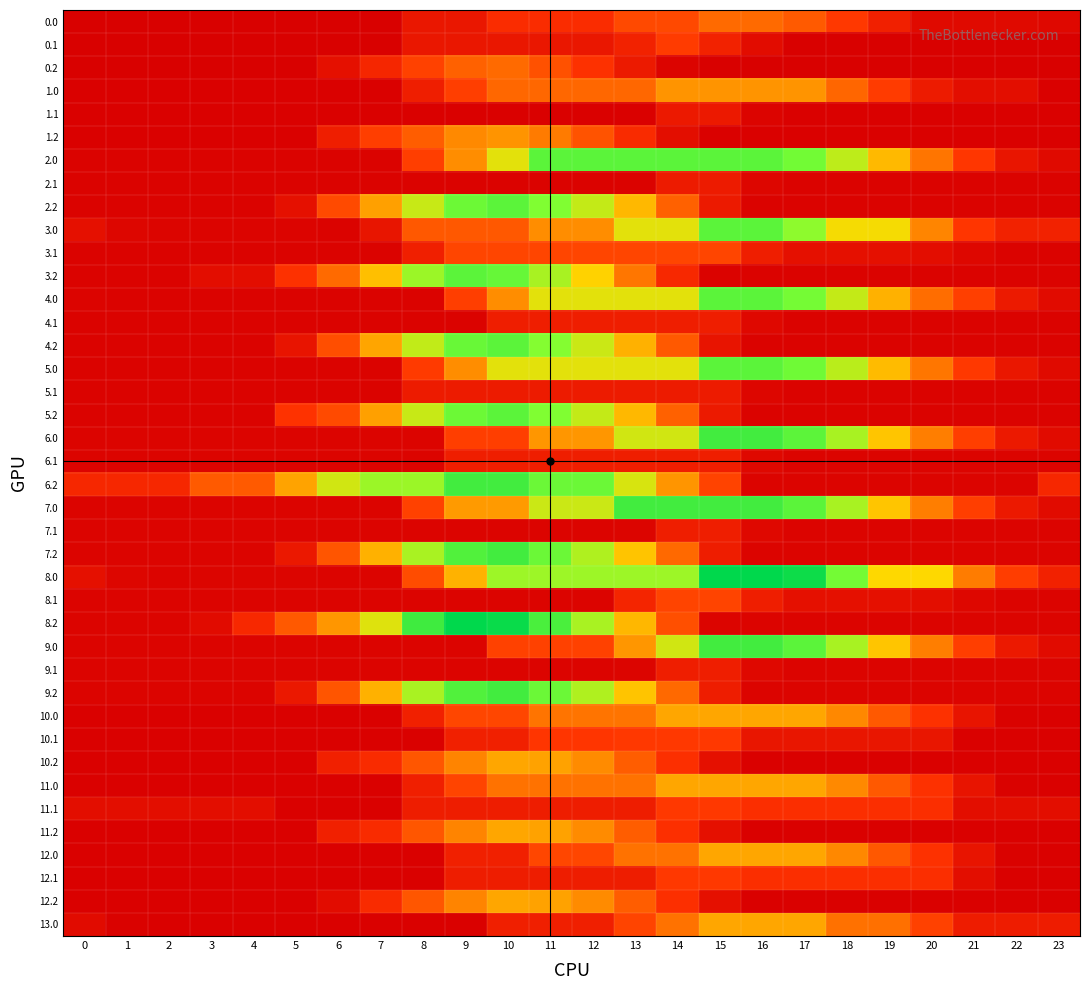

Reading left to right, list all the values displayed in this chart.

0.0: 0=8.3	1=7.8	2=7.8	3=7.8	4=7.8	5=7.8	6=7.8	7=7.8	8=104.9	9=104.9	10=201.9	11=201.9	12=201.9	13=295.0	14=295.0	15=392.0	16=392.0	17=345.7	18=246.7	19=147.7	20=48.7	21=48.7	22=48.7	23=41.7
0.1: 0=7.8	1=7.8	2=7.8	3=7.8	4=7.8	5=7.8	6=7.8	7=7.8	8=104.9	9=104.9	10=104.9	11=104.9	12=104.9	13=157.9	14=254.9	15=155.9	16=56.9	17=7.8	18=7.8	19=7.8	20=7.8	21=7.8	22=7.8	23=7.8
0.2: 0=7.8	1=7.8	2=7.8	3=7.8	4=7.8	5=7.8	6=75.7	7=172.8	8=269.8	9=366.8	10=392.0	11=319.6	12=220.7	13=121.7	14=22.7	15=7.8	16=7.8	17=7.8	18=7.8	19=7.8	20=7.8	21=7.8	22=7.8	23=7.8
1.0: 0=10.2	1=10.2	2=10.2	3=10.2	4=10.2	5=10.2	6=10.2	7=10.2	8=137.0	9=263.7	10=385.3	11=385.3	12=385.3	13=385.3	14=512.0	15=512.0	16=512.0	17=512.0	18=382.7	19=253.4	20=124.1	21=68.1	22=68.1	23=10.2
1.1: 0=10.2	1=10.2	2=10.2	3=10.2	4=10.2	5=10.2	6=10.2	7=10.2	8=10.2	9=10.2	10=10.2	11=10.2	12=10.2	13=10.2	14=117.1	15=117.1	16=22.9	17=10.2	18=10.2	19=10.2	20=10.2	21=10.2	22=10.2	23=10.2
1.2: 0=10.2	1=10.2	2=10.2	3=10.2	4=10.2	5=10.2	6=137.0	7=263.7	8=355.1	9=481.9	10=512.0	11=444.7	12=326.3	13=197.0	14=67.7	15=10.2	16=10.2	17=10.2	18=10.2	19=10.2	20=10.2	21=10.2	22=10.2	23=10.2
2.0: 0=19.5	1=19.5	2=19.5	3=19.5	4=19.5	5=19.5	6=19.5	7=19.5	8=261.1	9=492.9	10=734.4	11=976.0	12=976.0	13=976.0	14=976.0	15=976.0	16=976.0	17=934.7	18=800.7	19=603.5	20=425.9	21=239.7	22=100.0	23=47.8
2.1: 0=19.5	1=19.5	2=19.5	3=19.5	4=19.5	5=19.5	6=19.5	7=19.5	8=19.5	9=19.5	10=19.5	11=19.5	12=19.5	13=19.5	14=126.4	15=126.4	16=32.2	17=19.5	18=19.5	19=19.5	20=19.5	21=19.5	22=19.5	23=19.5
2.2: 0=19.5	1=19.5	2=19.5	3=19.5	4=19.5	5=75.9	6=298.9	7=540.5	8=782.0	9=945.9	10=976.0	11=908.7	12=790.3	13=602.0	14=366.2	15=119.7	16=19.5	17=19.5	18=19.5	19=19.5	20=19.5	21=19.5	22=19.5	23=19.5
3.0: 0=76.9	1=31.0	2=24.6	3=24.2	4=23.3	5=23.6	6=19.5	7=97.2	8=338.8	9=338.8	10=338.8	11=492.9	12=492.9	13=734.4	14=734.4	15=976.0	16=976.0	17=884.2	18=699.7	19=699.7	20=471.6	21=234.8	22=155.7	23=155.7
3.1: 0=19.5	1=19.5	2=19.5	3=19.5	4=19.5	5=19.5	6=19.5	7=19.5	8=143.5	9=284.1	10=284.1	11=284.1	12=284.1	13=284.1	14=284.1	15=284.1	16=139.4	17=76.2	18=74.8	19=74.8	20=64.2	21=35.5	22=19.5	23=19.5
3.2: 0=19.5	1=19.5	2=19.5	3=64.2	4=64.2	5=221.5	6=395.0	7=620.1	8=861.7	9=976.0	10=956.3	11=838.4	12=669.6	13=430.7	14=184.3	15=19.5	16=19.5	17=19.5	18=19.5	19=19.5	20=19.5	21=19.5	22=19.5	23=19.5
4.0: 0=21.0	1=19.5	2=19.5	3=19.5	4=19.5	5=19.5	6=19.5	7=19.5	8=19.5	9=261.1	10=492.9	11=734.4	12=734.4	13=734.4	14=734.4	15=976.0	16=976.0	17=928.7	18=788.6	19=585.3	20=401.7	21=265.0	22=119.3	23=55.4
4.1: 0=19.5	1=19.5	2=19.5	3=19.5	4=19.5	5=19.5	6=19.5	7=19.5	8=19.5	9=19.5	10=138.5	11=138.5	12=138.5	13=138.5	14=138.5	15=138.5	16=38.3	17=19.5	18=19.5	19=19.5	20=19.5	21=19.5	22=19.5	23=19.5
4.2: 0=19.5	1=19.5	2=19.5	3=19.5	4=19.5	5=93.8	6=310.8	7=552.3	8=793.9	9=951.8	10=976.0	11=902.6	12=778.2	13=583.8	14=341.9	15=95.5	16=19.5	17=19.5	18=19.5	19=19.5	20=19.5	21=19.5	22=19.5	23=19.5
5.0: 0=19.5	1=19.5	2=19.5	3=19.5	4=19.5	5=19.5	6=19.5	7=19.5	8=251.3	9=492.9	10=734.4	11=734.4	12=734.4	13=734.4	14=734.4	15=976.0	16=976.0	17=940.4	18=806.4	19=609.2	20=431.6	21=245.4	22=105.7	23=47.8
5.1: 0=19.5	1=19.5	2=19.5	3=19.5	4=19.5	5=19.5	6=19.5	7=19.5	8=126.4	9=126.4	10=126.4	11=126.4	12=126.4	13=126.4	14=126.4	15=126.4	16=32.2	17=19.5	18=19.5	19=19.5	20=19.5	21=19.5	22=19.5	23=19.5
5.2: 0=19.5	1=19.5	2=19.5	3=19.5	4=19.5	5=226.4	6=298.9	7=540.5	8=782.0	9=945.9	10=976.0	11=908.7	12=790.3	13=602.0	14=366.2	15=119.7	16=19.5	17=19.5	18=19.5	19=19.5	20=19.5	21=19.5	22=19.5	23=19.5
6.0: 0=20.9	1=20.4	2=20.4	3=20.4	4=20.4	5=20.4	6=20.4	7=20.4	8=20.4	9=262.6	10=262.6	11=515.1	12=515.1	13=767.5	14=767.5	15=1020.0	16=1020.0	17=973.7	18=838.1	19=635.9	20=453.2	21=261.9	22=117.2	23=54.2
6.1: 0=20.4	1=20.4	2=20.4	3=20.4	4=20.4	5=20.4	6=20.4	7=20.4	8=20.4	9=137.4	10=137.4	11=137.4	12=137.4	13=137.4	14=137.4	15=137.4	16=38.1	17=20.4	18=20.4	19=20.4	20=20.4	21=20.4	22=20.4	23=20.4
6.2: 0=180.3	1=180.3	2=180.3	3=346.7	4=346.7	5=548.6	6=766.6	7=861.1	8=861.1	9=1020.0	10=1020.0	11=947.6	12=947.6	13=754.3	14=513.4	15=278.0	16=20.4	17=20.4	18=20.4	19=20.4	20=20.4	21=20.4	22=20.4	23=180.3
7.0: 0=20.4	1=20.4	2=20.4	3=20.4	4=20.4	5=20.4	6=20.4	7=20.4	8=272.9	9=525.3	10=525.3	11=777.8	12=777.8	13=1020.0	14=1020.0	15=1020.0	16=1020.0	17=976.7	18=837.6	19=635.4	20=452.7	21=261.4	22=116.7	23=53.7
7.1: 0=20.4	1=20.4	2=20.4	3=20.4	4=20.4	5=20.4	6=20.4	7=20.4	8=20.4	9=20.4	10=20.4	11=20.4	12=20.4	13=24.9	14=137.4	15=137.4	16=38.1	17=20.4	18=20.4	19=20.4	20=20.4	21=20.4	22=20.4	23=20.4
7.2: 0=20.4	1=20.4	2=20.4	3=20.4	4=20.4	5=113.0	6=331.0	7=583.5	8=835.9	9=994.8	10=1020.0	11=947.6	12=824.2	13=630.8	14=390.0	15=132.4	16=20.4	17=20.4	18=20.4	19=20.4	20=20.4	21=20.4	22=20.4	23=20.4
8.0: 0=74.2	1=29.3	2=23.9	3=24.5	4=24.6	5=25.8	6=22.8	7=22.8	8=304.9	9=587.1	10=857.8	11=857.8	12=857.8	13=857.8	14=857.8	15=1140.0	16=1140.0	17=1114.5	18=930.9	19=684.3	20=684.3	21=448.5	22=259.4	23=152.0
8.1: 0=22.8	1=22.8	2=22.8	3=22.8	4=22.8	5=22.8	6=22.8	7=22.8	8=22.8	9=22.8	10=22.8	11=22.8	12=22.8	13=168.8	14=281.3	15=281.3	16=137.6	17=75.4	18=75.1	19=75.1	20=65.5	21=37.8	22=22.8	23=22.8
8.2: 0=22.8	1=22.8	2=22.8	3=54.3	4=183.6	5=342.0	6=516.5	7=742.5	8=1024.7	9=1140.0	10=1121.3	11=1004.5	12=836.6	13=598.8	14=313.5	15=25.6	16=22.8	17=22.8	18=22.8	19=22.8	20=22.8	21=22.8	22=22.8	23=22.8
9.0: 0=20.9	1=20.4	2=20.4	3=20.4	4=20.4	5=20.4	6=20.4	7=20.4	8=20.4	9=20.4	10=272.9	11=272.9	12=272.9	13=515.1	14=767.5	15=1020.0	16=1020.0	17=977.2	18=838.1	19=635.9	20=453.2	21=261.9	22=117.2	23=54.2
9.1: 0=20.4	1=20.4	2=20.4	3=20.4	4=20.4	5=20.4	6=20.4	7=20.4	8=20.4	9=20.4	10=20.4	11=20.4	12=20.4	13=24.9	14=137.4	15=137.4	16=38.1	17=20.4	18=20.4	19=20.4	20=20.4	21=20.4	22=20.4	23=20.4
9.2: 0=20.4	1=20.4	2=20.4	3=20.4	4=20.4	5=113.0	6=331.0	7=583.5	8=835.9	9=994.8	10=1020.0	11=947.6	12=824.2	13=630.8	14=390.0	15=132.4	16=20.4	17=20.4	18=20.4	19=20.4	20=20.4	21=20.4	22=20.4	23=20.4
10.0: 0=11.1	1=11.1	2=11.1	3=11.1	4=11.1	5=11.1	6=11.1	7=11.1	8=148.7	9=286.3	10=286.3	11=423.9	12=423.9	13=423.9	14=556.0	15=556.0	16=556.0	17=556.0	18=479.6	19=342.3	20=222.2	21=93.5	22=11.4	23=11.1
10.1: 0=11.1	1=11.1	2=11.1	3=11.1	4=11.1	5=11.1	6=11.1	7=11.1	8=11.1	9=148.7	10=148.7	11=234.8	12=234.8	13=244.5	14=244.5	15=244.5	16=104.0	17=104.0	18=104.0	19=104.0	20=104.0	21=11.1	22=11.1	23=11.1
10.2: 0=11.1	1=11.1	2=11.1	3=11.1	4=11.1	5=11.1	6=148.7	7=194.2	8=331.8	9=469.4	10=556.0	11=546.3	12=485.5	13=354.7	14=214.3	15=73.9	16=11.1	17=11.1	18=11.1	19=11.1	20=11.1	21=11.1	22=11.1	23=11.1
11.0: 0=11.1	1=11.1	2=11.1	3=11.1	4=11.1	5=11.1	6=11.1	7=11.1	8=143.2	9=280.8	10=418.4	11=418.4	12=418.4	13=418.4	14=556.0	15=556.0	16=556.0	17=556.0	18=481.9	19=342.3	20=222.2	21=93.5	22=11.4	23=11.1
11.1: 0=67.4	1=67.4	2=67.4	3=67.4	4=67.4	5=11.1	6=11.1	7=11.1	8=131.9	9=131.9	10=131.9	11=131.9	12=131.9	13=131.9	14=244.5	15=244.5	16=207.8	17=207.8	18=207.8	19=207.8	20=207.8	21=67.4	22=67.4	23=67.4
11.2: 0=11.1	1=11.1	2=11.1	3=11.1	4=11.1	5=11.1	6=148.7	7=194.2	8=331.8	9=469.4	10=556.0	11=546.3	12=485.5	13=354.7	14=214.3	15=73.9	16=11.1	17=11.1	18=11.1	19=11.1	20=11.1	21=11.1	22=11.1	23=11.1
12.0: 0=11.1	1=11.1	2=11.1	3=11.1	4=11.1	5=11.1	6=11.1	7=11.1	8=11.1	9=148.7	10=148.7	11=286.3	12=286.3	13=418.4	14=418.4	15=556.0	16=556.0	17=556.0	18=479.6	19=339.9	20=222.2	21=93.5	22=11.4	23=11.1
12.1: 0=11.1	1=11.1	2=11.1	3=11.1	4=11.1	5=11.1	6=11.1	7=11.1	8=11.1	9=131.9	10=131.9	11=131.9	12=131.9	13=131.9	14=244.5	15=244.5	16=207.8	17=207.8	18=207.8	19=207.8	20=207.8	21=67.4	22=11.1	23=11.1
12.2: 0=11.1	1=11.1	2=11.1	3=11.1	4=11.1	5=11.1	6=56.6	7=194.2	8=331.8	9=469.4	10=556.0	11=546.3	12=485.5	13=354.7	14=214.3	15=73.9	16=11.1	17=11.1	18=11.1	19=11.1	20=11.1	21=11.1	22=11.1	23=11.1
13.0: 0=55.4	1=13.5	2=11.1	3=11.1	4=11.1	5=11.1	6=11.1	7=11.1	8=11.1	9=11.1	10=143.2	11=143.2	12=143.2	13=280.8	14=418.4	15=556.0	16=556.0	17=556.0	18=415.6	19=410.9	20=270.5	21=130.1	22=130.1	23=130.1